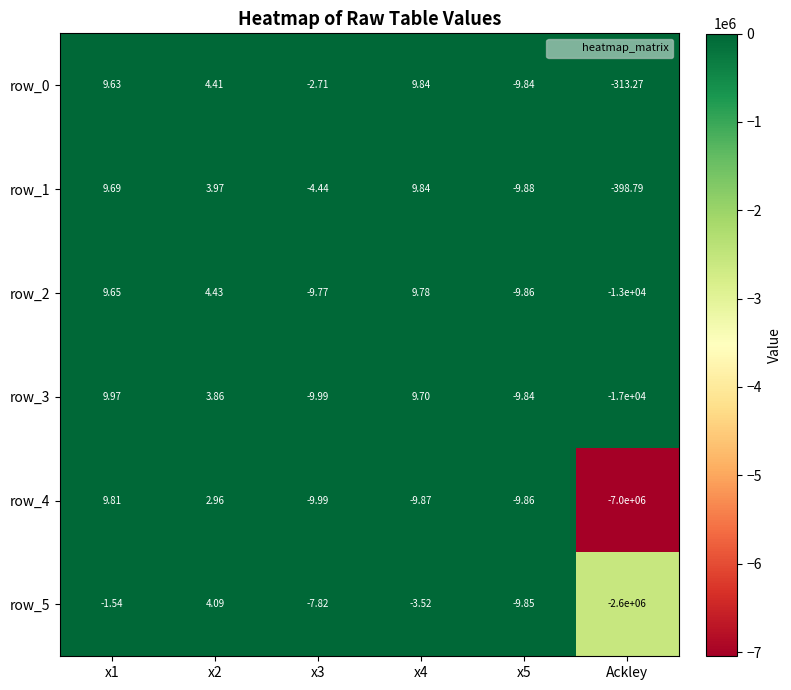

At which label does row_3 reach its minimum?

Ackley